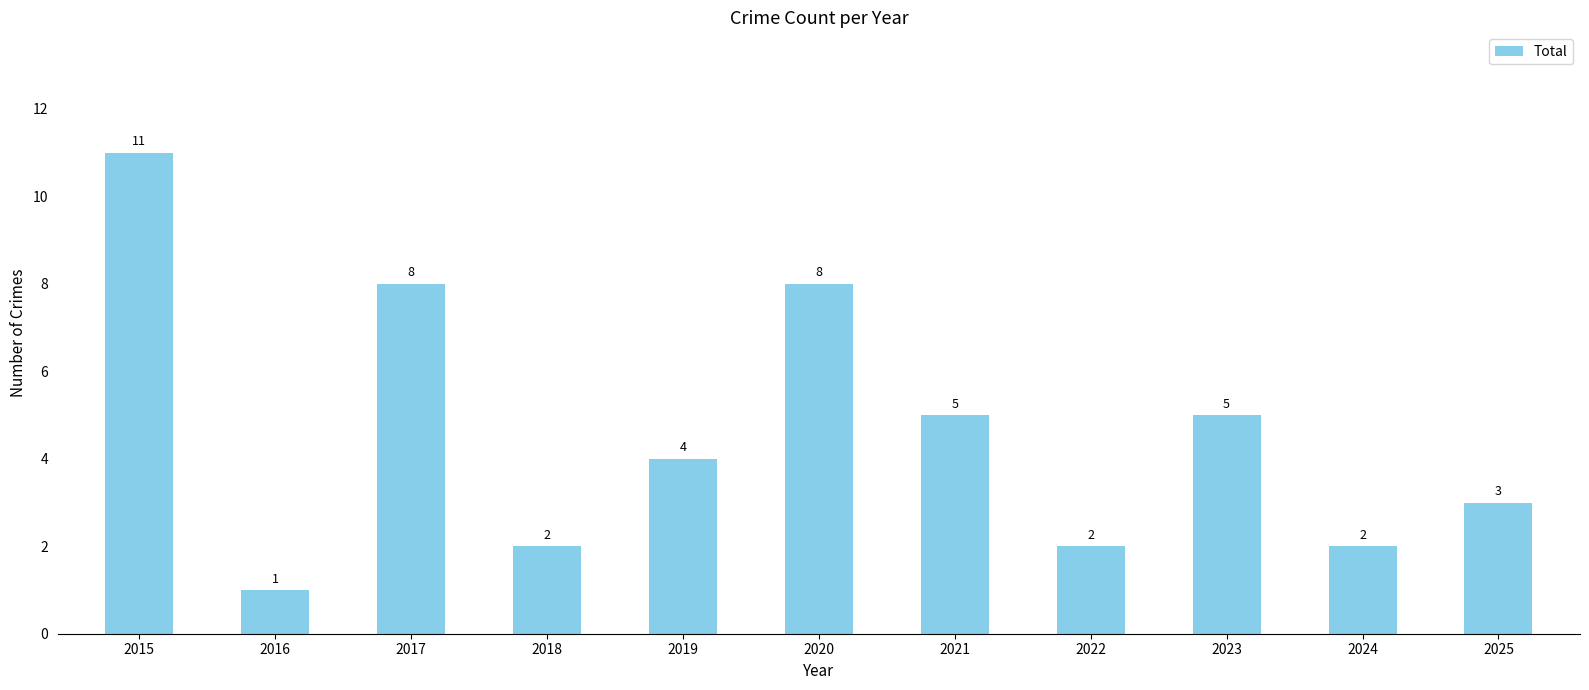

What is the difference between the values at 2025 and 2024?

1